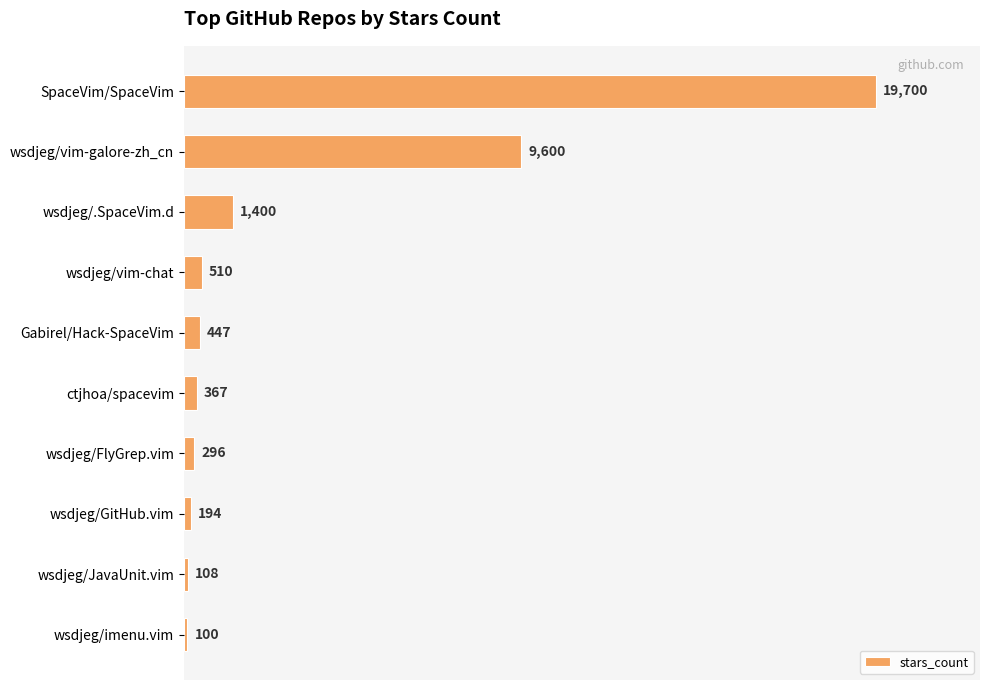

Where is the data nearest to the value 9900?

wsdjeg/vim-galore-zh_cn